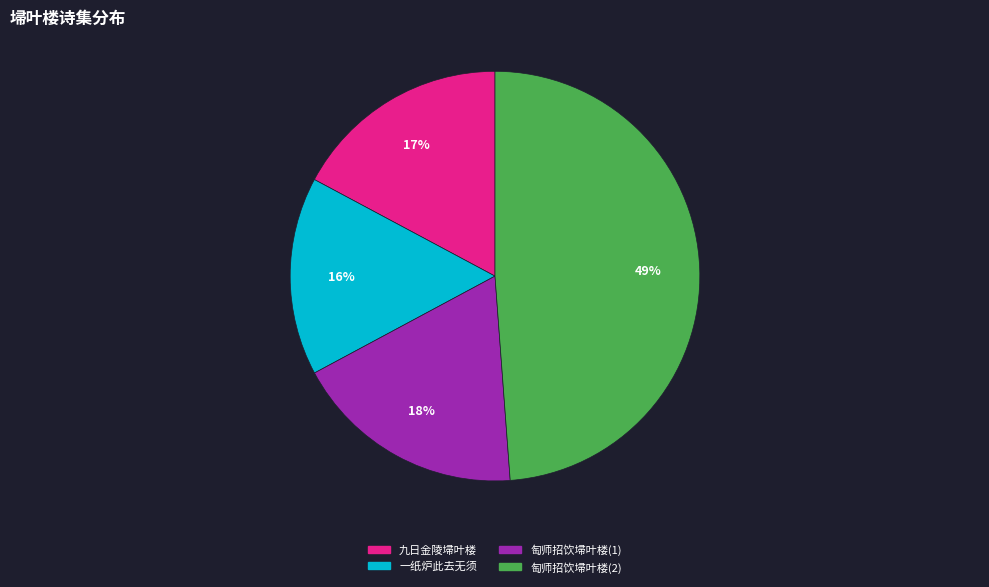

Which has a higher value, 九日金陵埽叶楼 or 匋师招饮埽叶楼(2)?

匋师招饮埽叶楼(2)